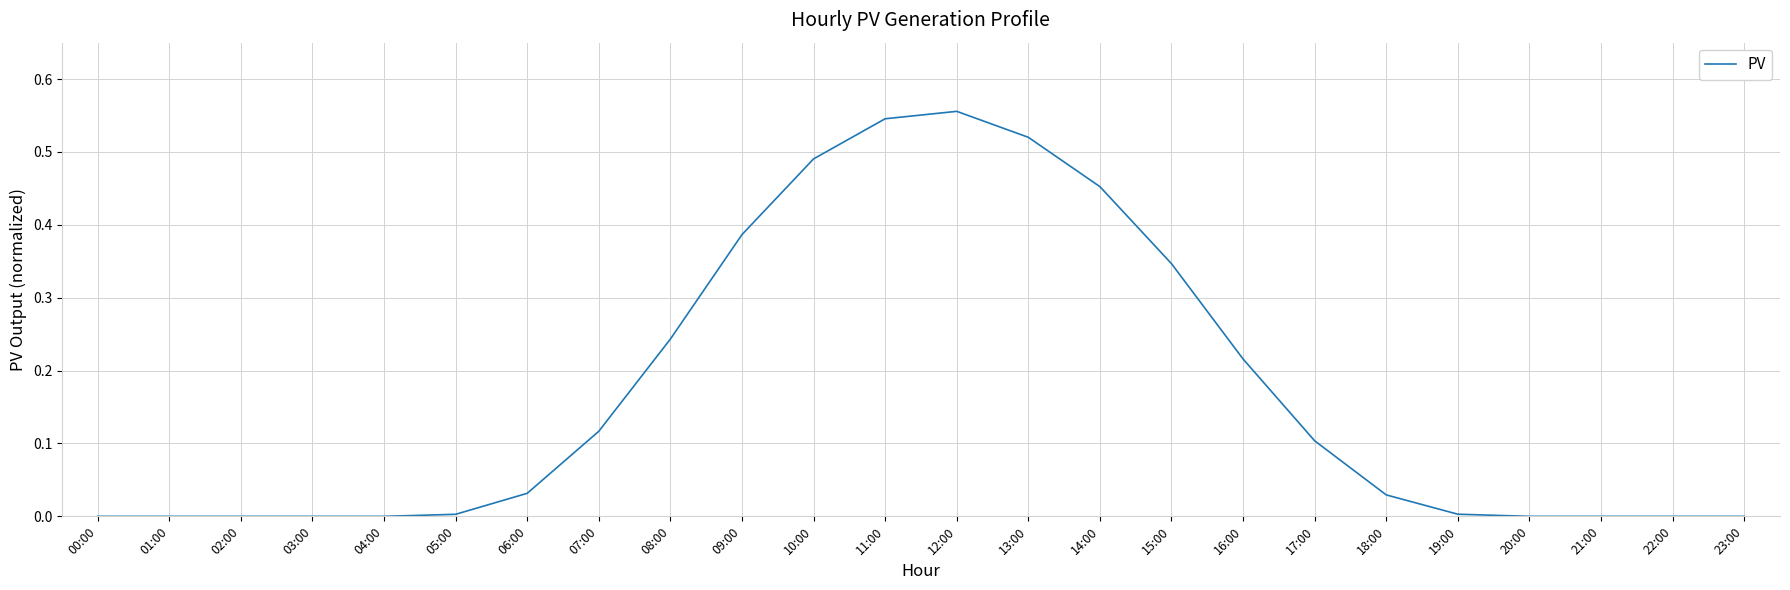

What is the change in value from 07:00 to 08:00?

+0.1